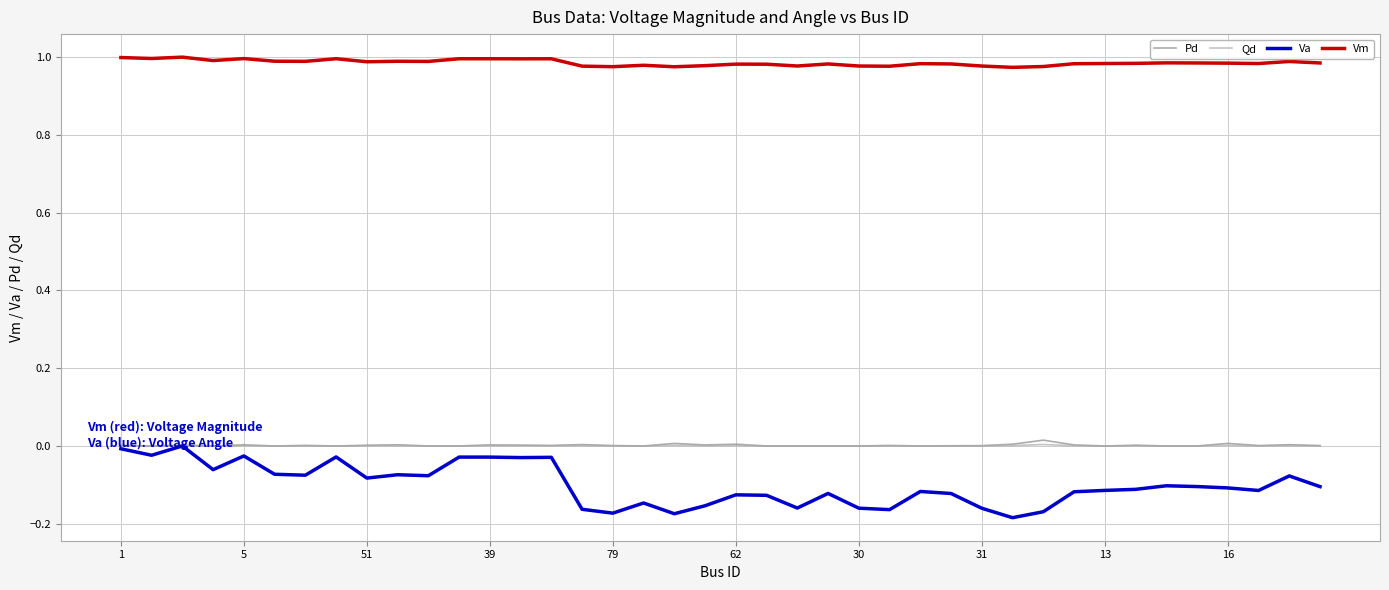

Which series has the widest spread of values?

Va